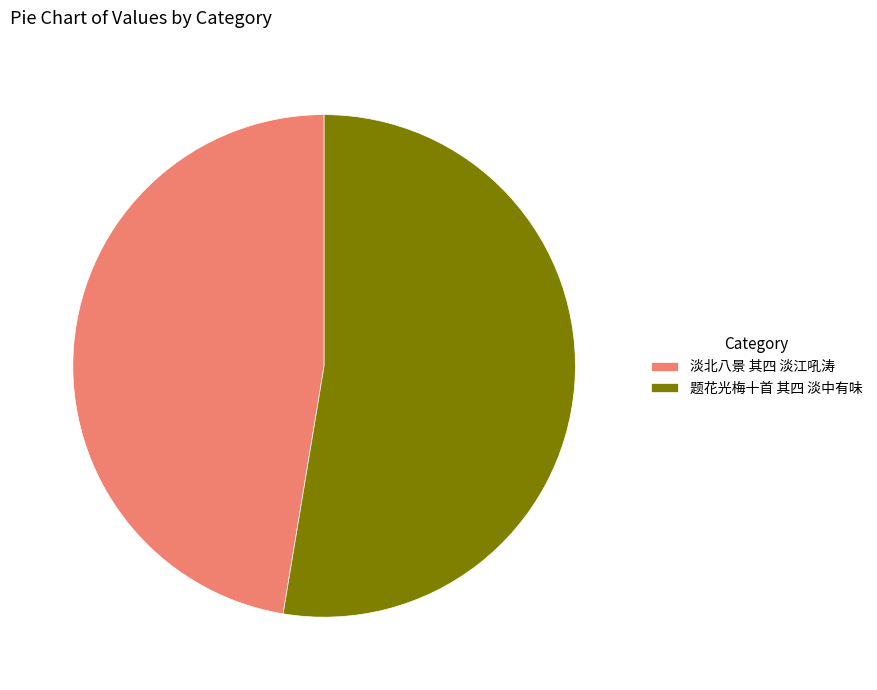

The 淡北八景 其四 淡江吼涛 slice represents 33% of the pie. True or false?

False